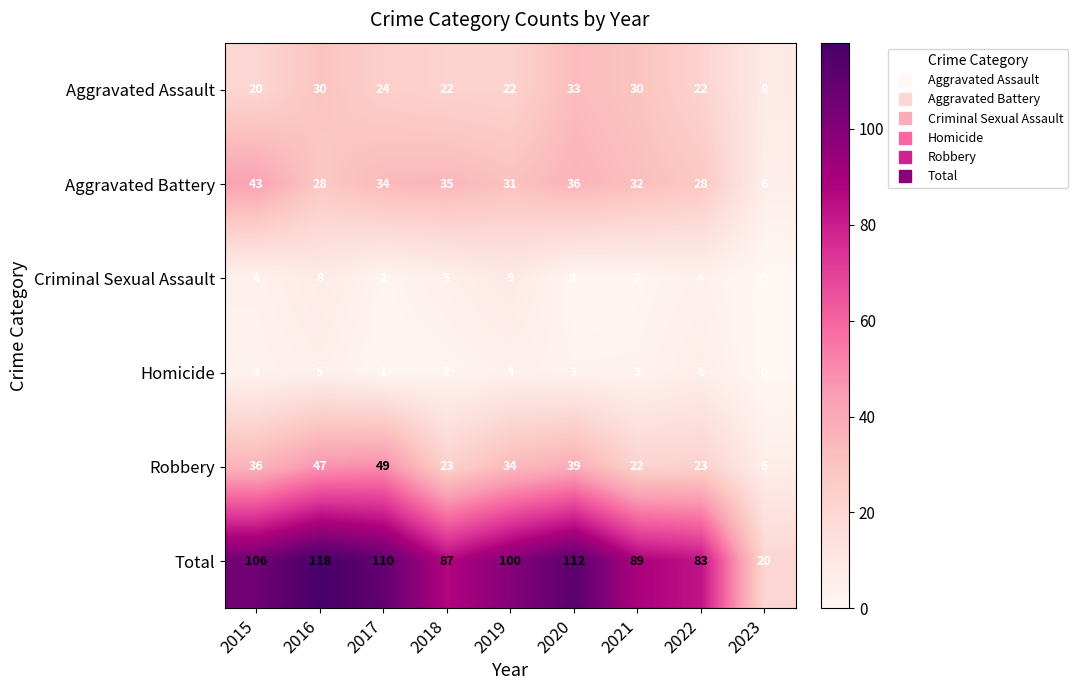

At how many categories does at least one series exceed 51?

8